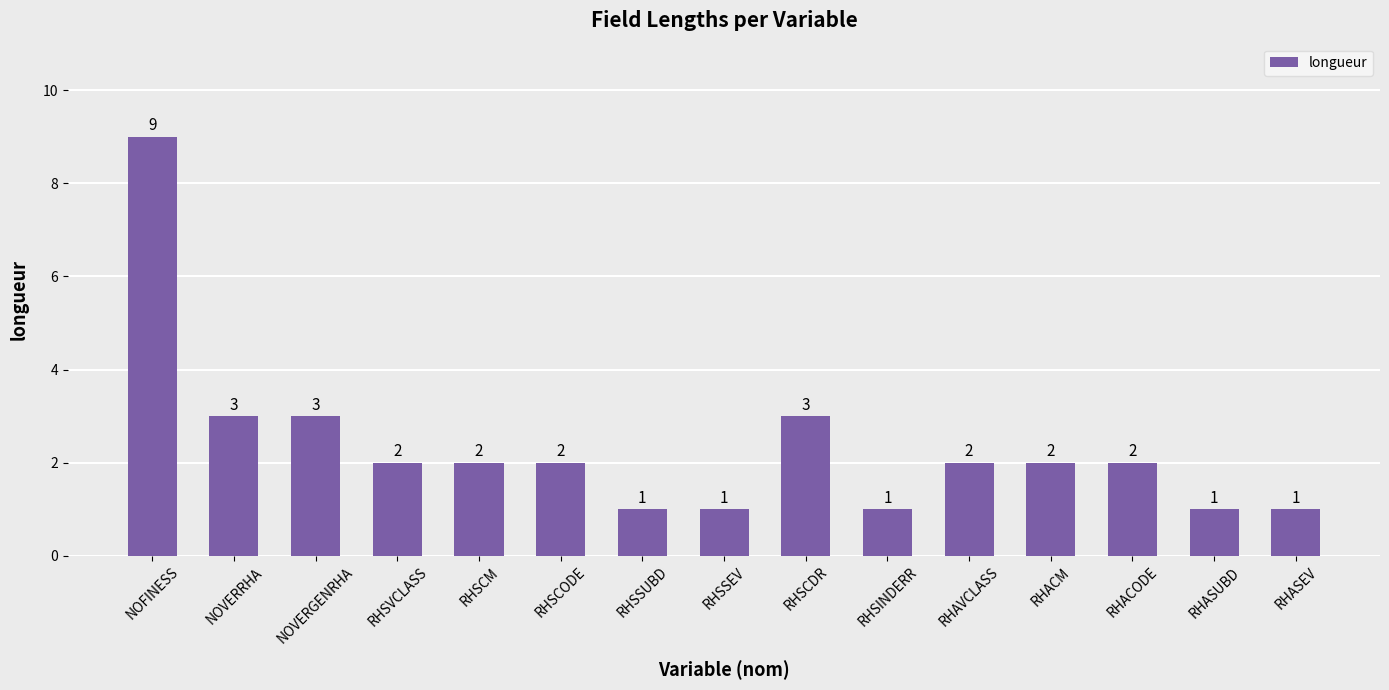

What is the maximum value shown in the chart?

9